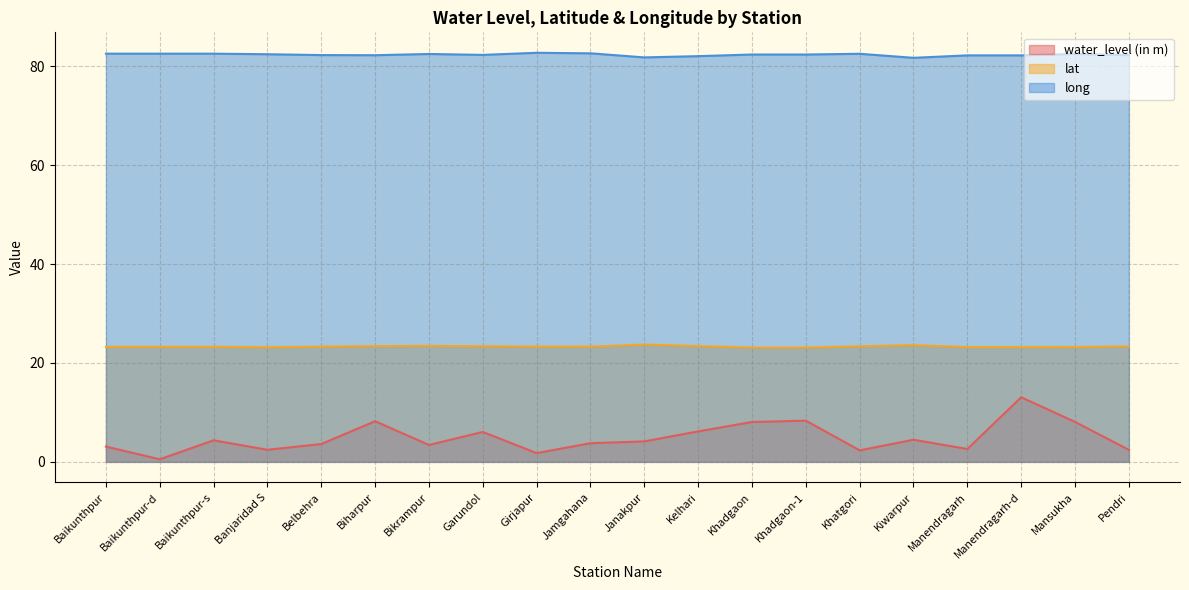

Which category has the lowest value across all series?

Baikunthpur-d